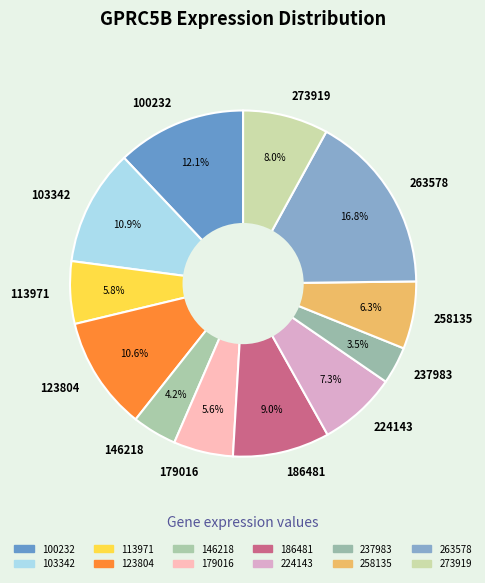

The 123804 slice represents 11% of the pie. True or false?

True